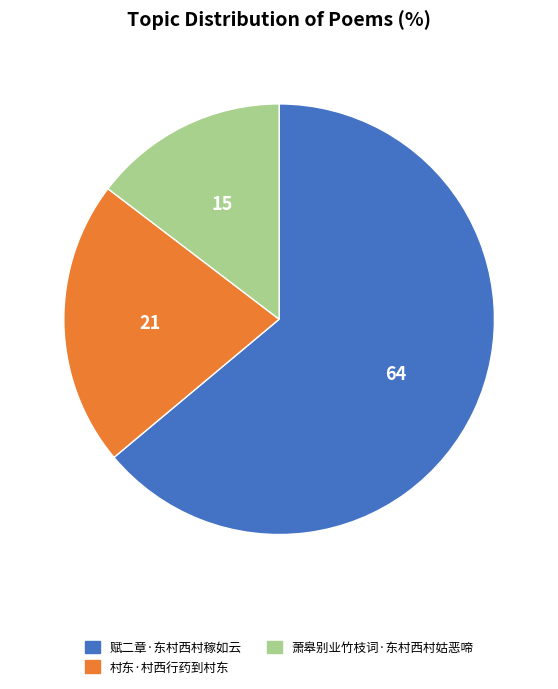

Combined, do 赋二章·东村西村稼如云 and 村东·村西行药到村东 account for over 50%?

Yes